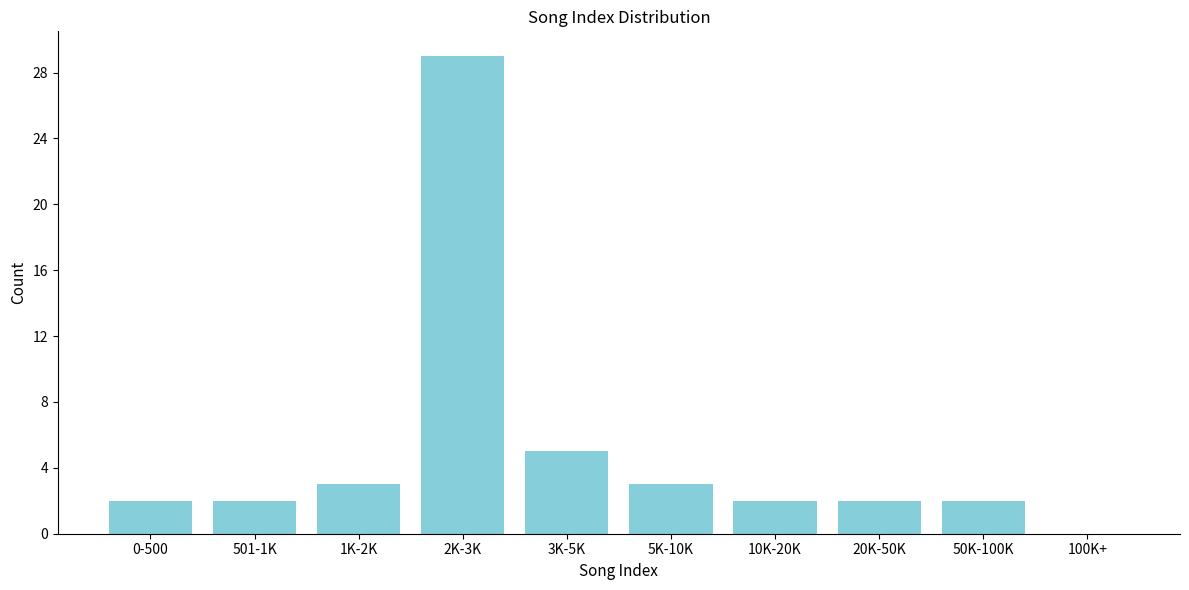

Reading left to right, extract all data points from this chart.

0-500=2	501-1K=2	1K-2K=3	2K-3K=29	3K-5K=5	5K-10K=3	10K-20K=2	20K-50K=2	50K-100K=2	100K+=0